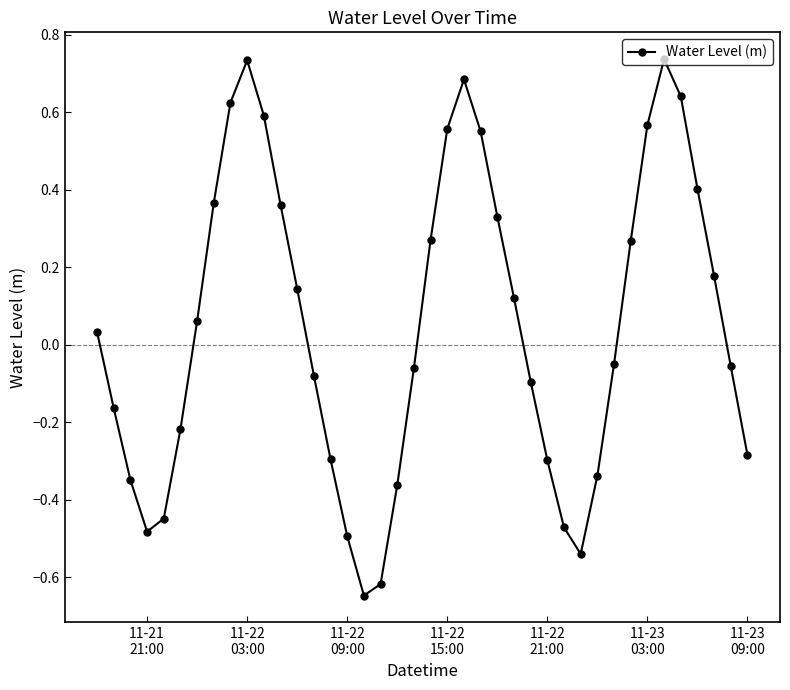

True or false: the data has more than 1 interior local peaks.

True